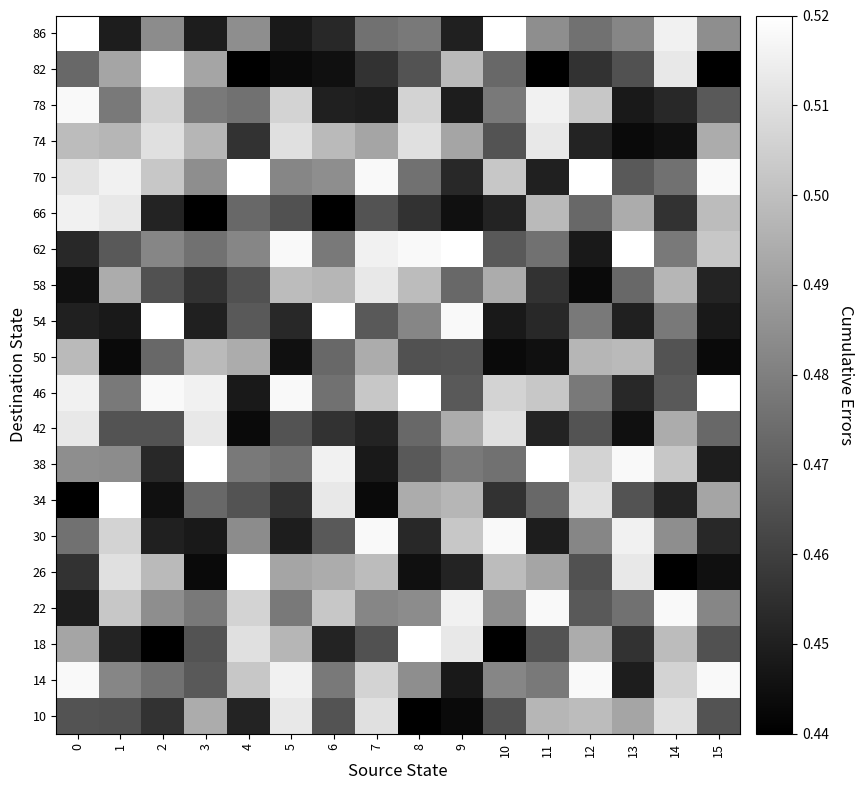

Reading left to right, extract all data points from this chart.

10: 0=0.5	1=0.5	2=0.5	3=0.5	4=0.5	5=0.5	6=0.5	7=0.5	8=0.4	9=0.4	10=0.5	11=0.5	12=0.5	13=0.5	14=0.5	15=0.5
14: 0=0.5	1=0.5	2=0.5	3=0.5	4=0.5	5=0.5	6=0.5	7=0.5	8=0.5	9=0.4	10=0.5	11=0.5	12=0.5	13=0.4	14=0.5	15=0.5
18: 0=0.5	1=0.5	2=0.4	3=0.5	4=0.5	5=0.5	6=0.5	7=0.5	8=0.5	9=0.5	10=0.4	11=0.5	12=0.5	13=0.5	14=0.5	15=0.5
22: 0=0.4	1=0.5	2=0.5	3=0.5	4=0.5	5=0.5	6=0.5	7=0.5	8=0.5	9=0.5	10=0.5	11=0.5	12=0.5	13=0.5	14=0.5	15=0.5
26: 0=0.5	1=0.5	2=0.5	3=0.4	4=0.5	5=0.5	6=0.5	7=0.5	8=0.4	9=0.5	10=0.5	11=0.5	12=0.5	13=0.5	14=0.4	15=0.4
30: 0=0.5	1=0.5	2=0.5	3=0.4	4=0.5	5=0.4	6=0.5	7=0.5	8=0.5	9=0.5	10=0.5	11=0.4	12=0.5	13=0.5	14=0.5	15=0.5
34: 0=0.4	1=0.5	2=0.4	3=0.5	4=0.5	5=0.5	6=0.5	7=0.4	8=0.5	9=0.5	10=0.5	11=0.5	12=0.5	13=0.5	14=0.5	15=0.5
38: 0=0.5	1=0.5	2=0.5	3=0.5	4=0.5	5=0.5	6=0.5	7=0.4	8=0.5	9=0.5	10=0.5	11=0.5	12=0.5	13=0.5	14=0.5	15=0.4
42: 0=0.5	1=0.5	2=0.5	3=0.5	4=0.4	5=0.5	6=0.5	7=0.5	8=0.5	9=0.5	10=0.5	11=0.5	12=0.5	13=0.4	14=0.5	15=0.5
46: 0=0.5	1=0.5	2=0.5	3=0.5	4=0.4	5=0.5	6=0.5	7=0.5	8=0.5	9=0.5	10=0.5	11=0.5	12=0.5	13=0.5	14=0.5	15=0.5
50: 0=0.5	1=0.4	2=0.5	3=0.5	4=0.5	5=0.4	6=0.5	7=0.5	8=0.5	9=0.5	10=0.4	11=0.4	12=0.5	13=0.5	14=0.5	15=0.4
54: 0=0.5	1=0.4	2=0.5	3=0.5	4=0.5	5=0.5	6=0.5	7=0.5	8=0.5	9=0.5	10=0.4	11=0.5	12=0.5	13=0.5	14=0.5	15=0.4
58: 0=0.4	1=0.5	2=0.5	3=0.5	4=0.5	5=0.5	6=0.5	7=0.5	8=0.5	9=0.5	10=0.5	11=0.5	12=0.4	13=0.5	14=0.5	15=0.5
62: 0=0.5	1=0.5	2=0.5	3=0.5	4=0.5	5=0.5	6=0.5	7=0.5	8=0.5	9=0.5	10=0.5	11=0.5	12=0.4	13=0.5	14=0.5	15=0.5
66: 0=0.5	1=0.5	2=0.5	3=0.4	4=0.5	5=0.5	6=0.4	7=0.5	8=0.5	9=0.4	10=0.5	11=0.5	12=0.5	13=0.5	14=0.5	15=0.5
70: 0=0.5	1=0.5	2=0.5	3=0.5	4=0.5	5=0.5	6=0.5	7=0.5	8=0.5	9=0.5	10=0.5	11=0.5	12=0.5	13=0.5	14=0.5	15=0.5
74: 0=0.5	1=0.5	2=0.5	3=0.5	4=0.5	5=0.5	6=0.5	7=0.5	8=0.5	9=0.5	10=0.5	11=0.5	12=0.5	13=0.4	14=0.4	15=0.5
78: 0=0.5	1=0.5	2=0.5	3=0.5	4=0.5	5=0.5	6=0.5	7=0.4	8=0.5	9=0.4	10=0.5	11=0.5	12=0.5	13=0.4	14=0.5	15=0.5
82: 0=0.5	1=0.5	2=0.5	3=0.5	4=0.4	5=0.4	6=0.4	7=0.5	8=0.5	9=0.5	10=0.5	11=0.4	12=0.5	13=0.5	14=0.5	15=0.4
86: 0=0.5	1=0.4	2=0.5	3=0.4	4=0.5	5=0.4	6=0.5	7=0.5	8=0.5	9=0.5	10=0.5	11=0.5	12=0.5	13=0.5	14=0.5	15=0.5